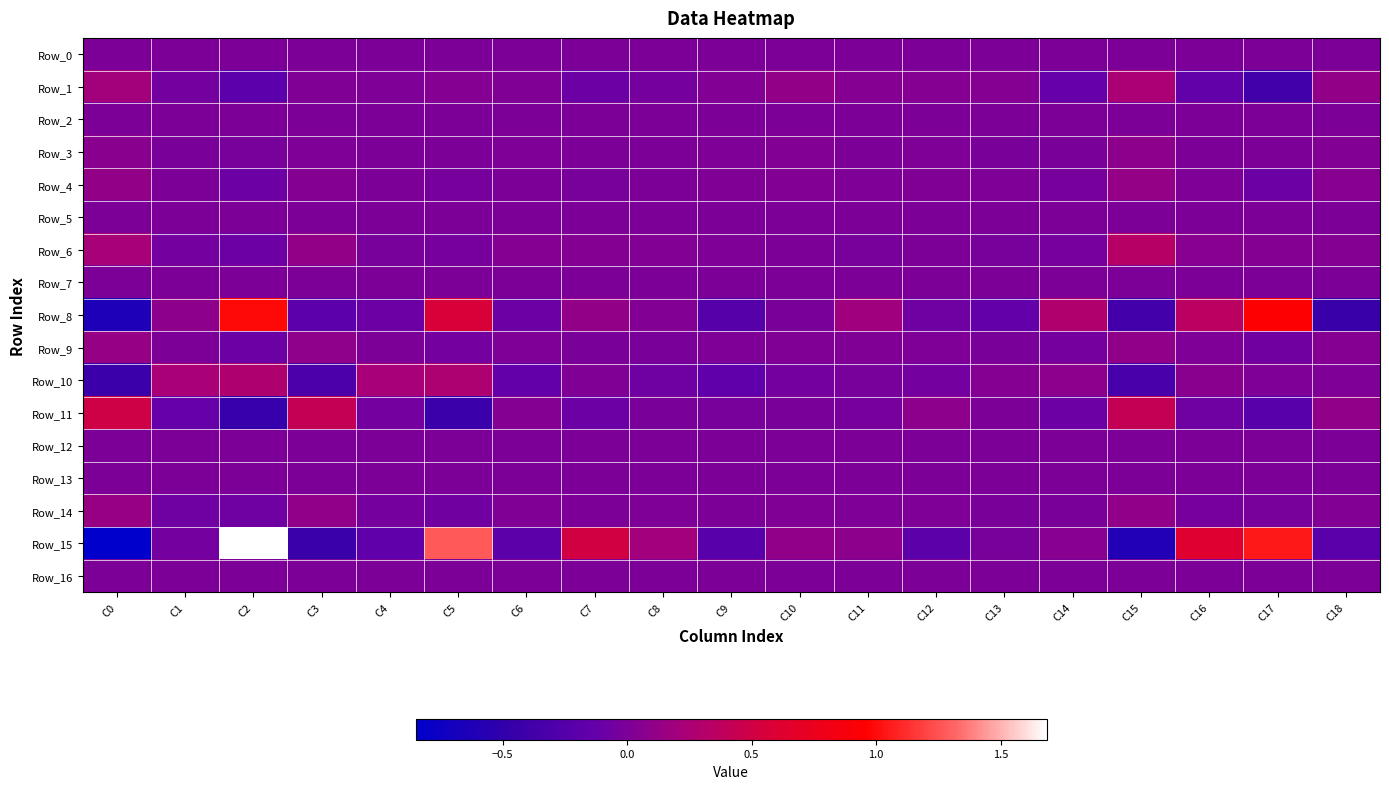

At which category is the sum across all series the highest?

C2